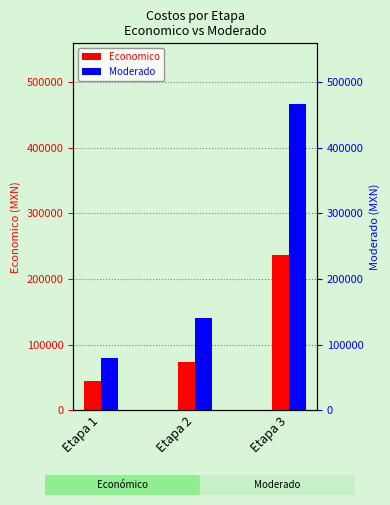

Which series has the widest spread of values?

Moderado